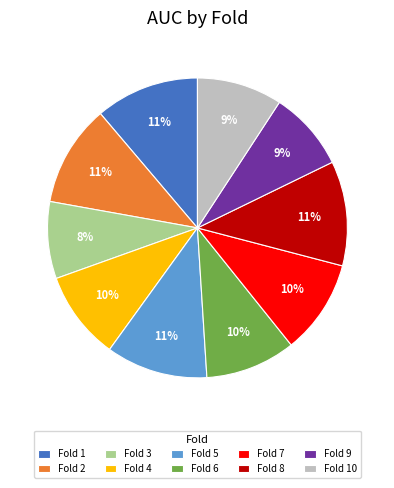

True or false: Fold 1 accounts for 11% of the total.

True